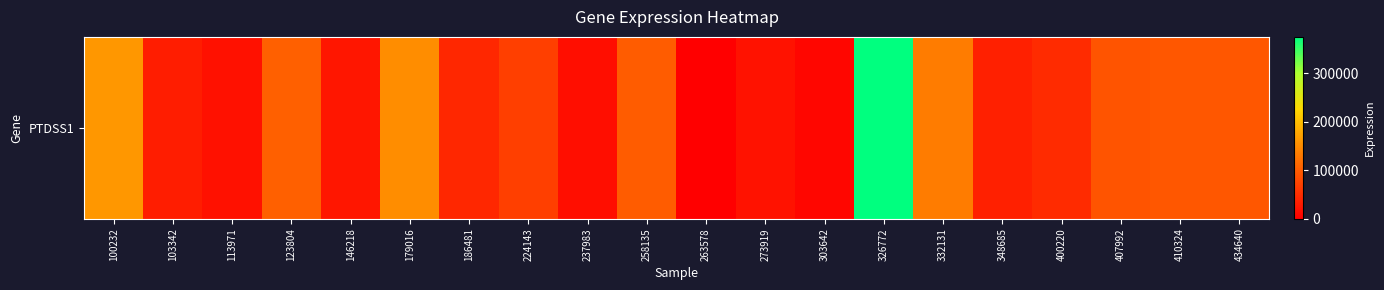

What is the greatest value displayed?

375578